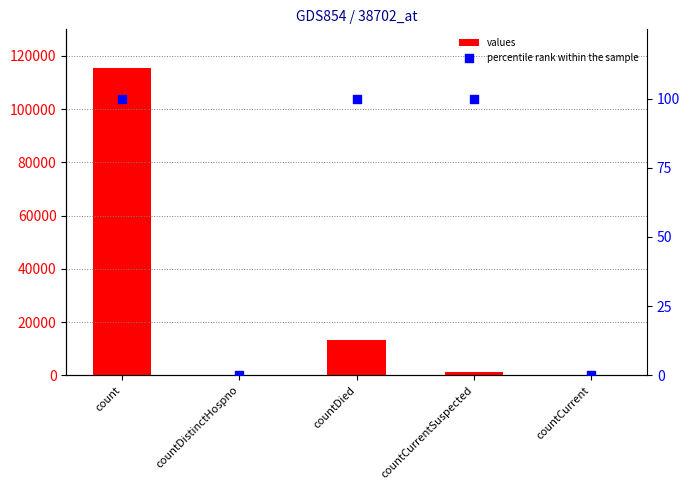

Which series has the widest spread of Y values?

values